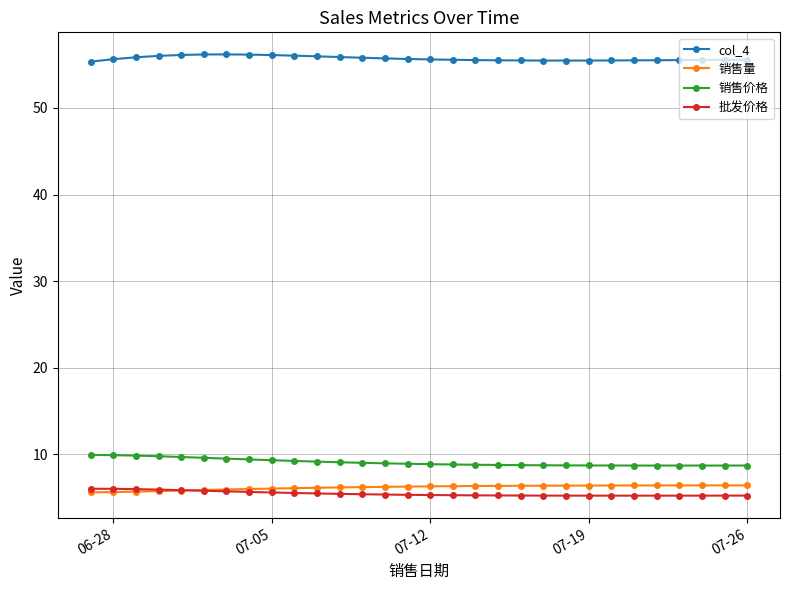

What is the value of the 批发价格 point at the 1st from the left?

6.0